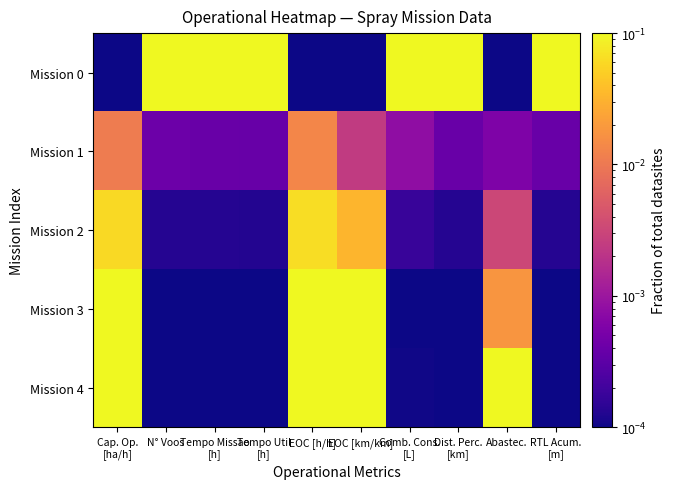

How many data points does each series have?

10